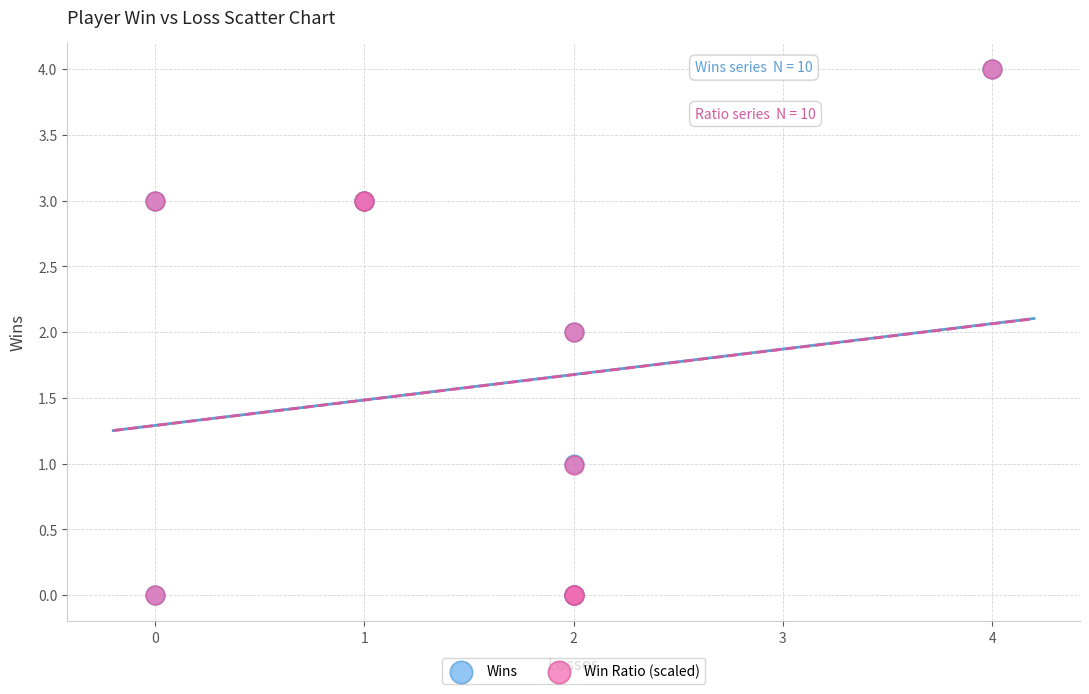

What are all the series names shown in the legend?

Wins, Win Ratio (scaled)